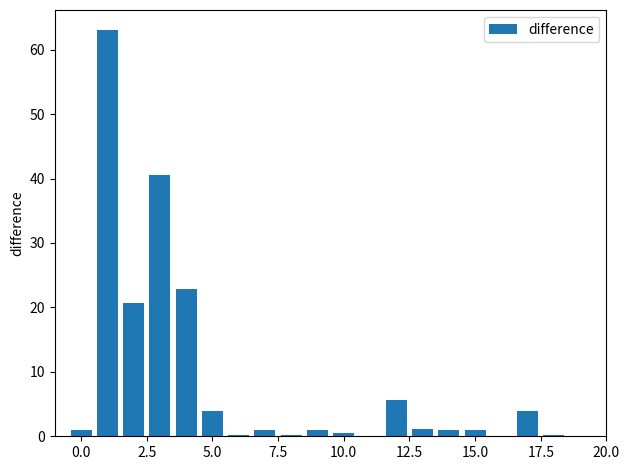

What is the sum of all values?

168.2